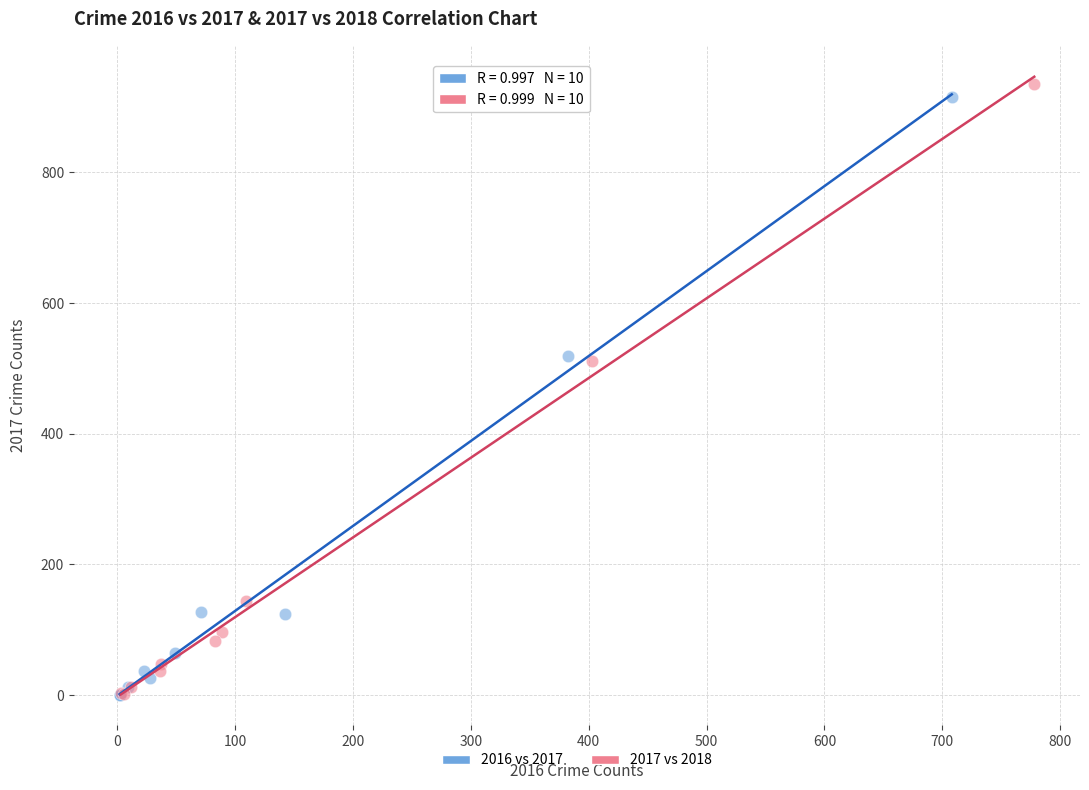

Which series contains the highest Y value?

2017 vs 2018